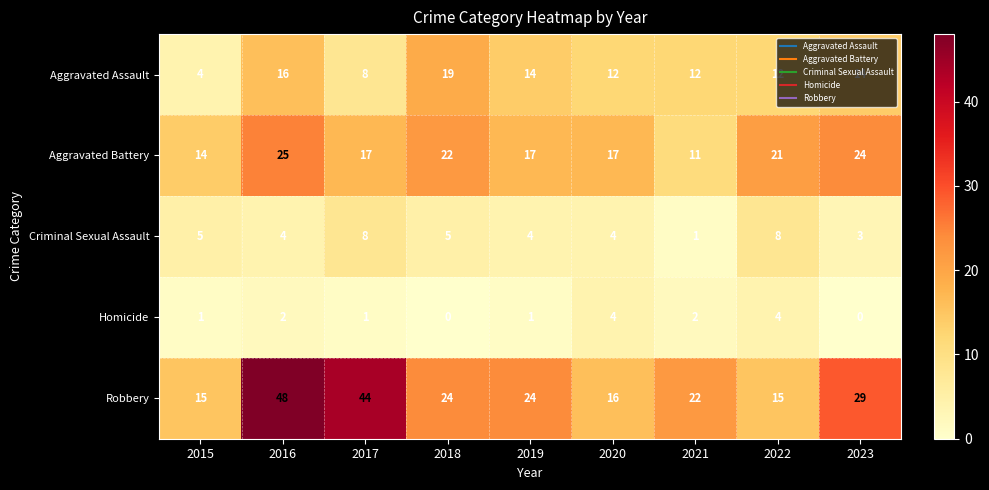

Count the number of categories in the chart.

9